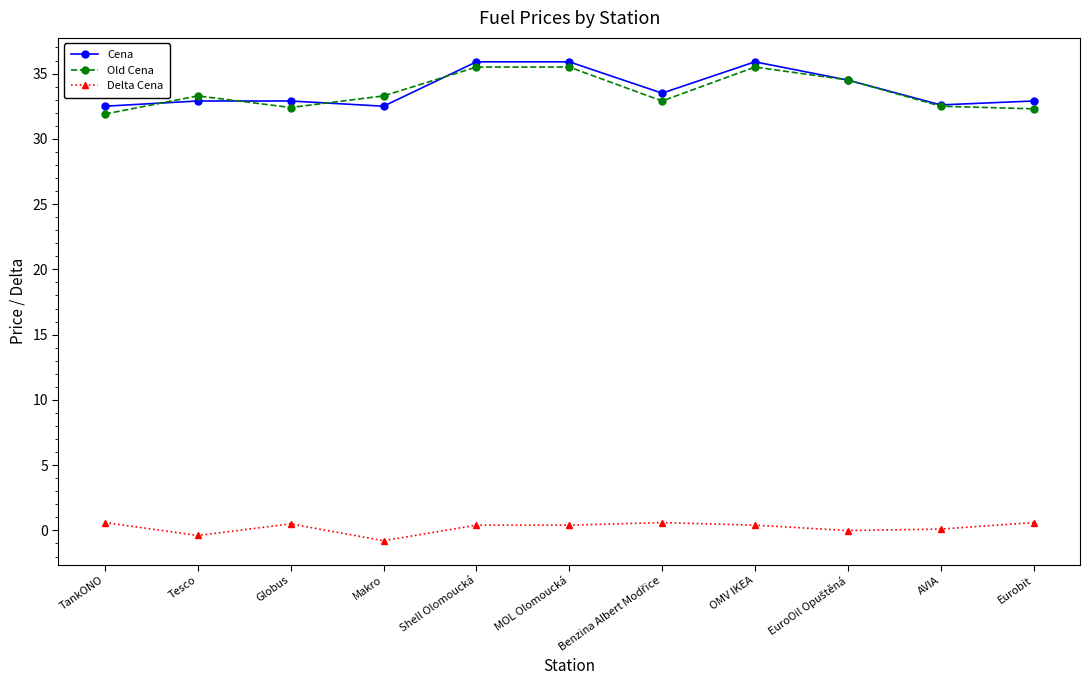

Is the value of Old Cena at MOL Olomoucká greater than the value of Delta Cena at MOL Olomoucká?

Yes